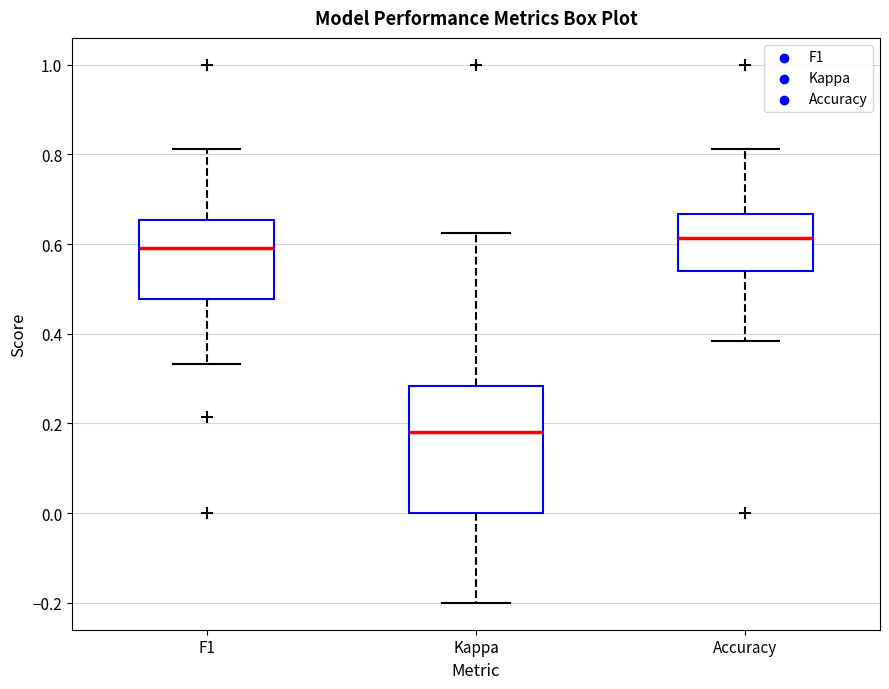

Which box is the tallest, from its lower edge to its upper edge?

Kappa